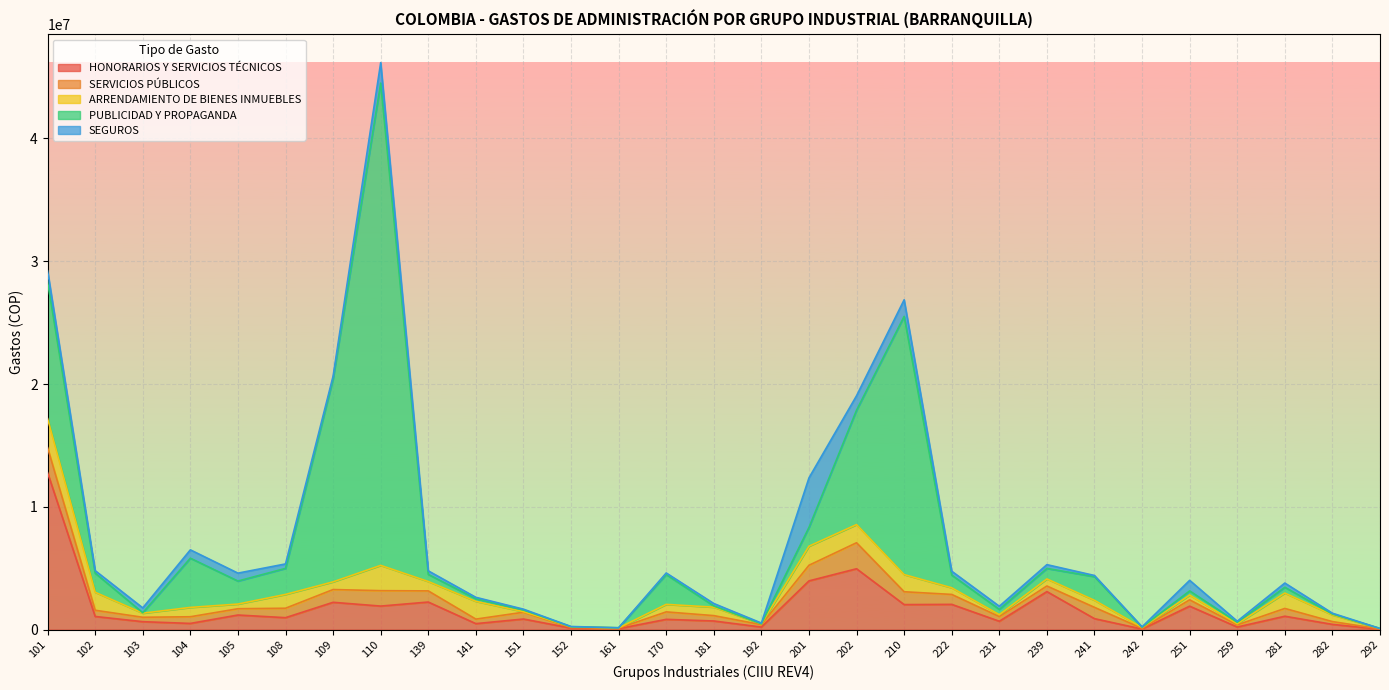

What is the approximate value of SEGUROS at 241, to the nearest 50?

95100